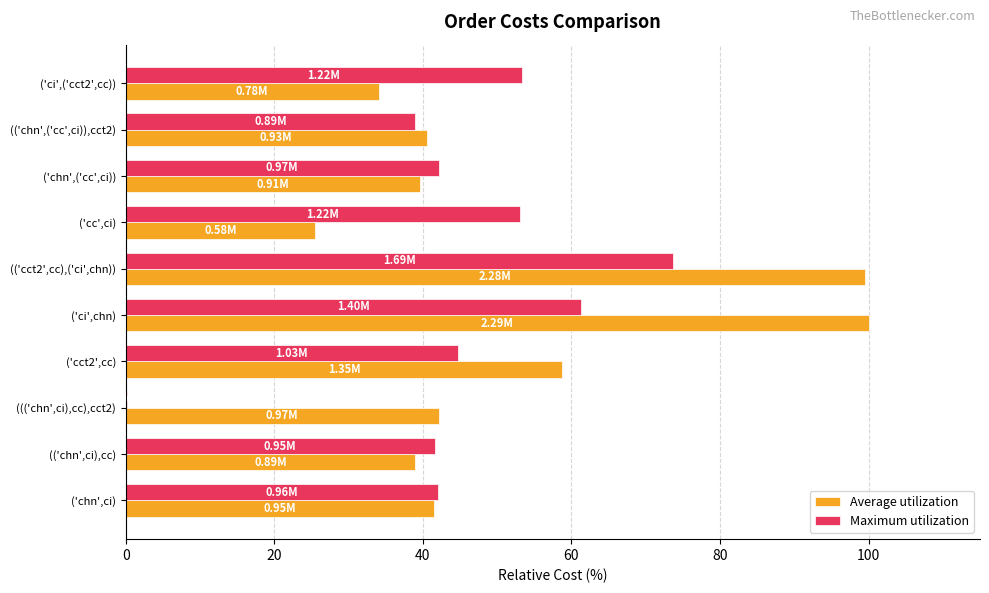

At which category is the sum across all series the highest?

(('cct2',cc),('ci',chn))